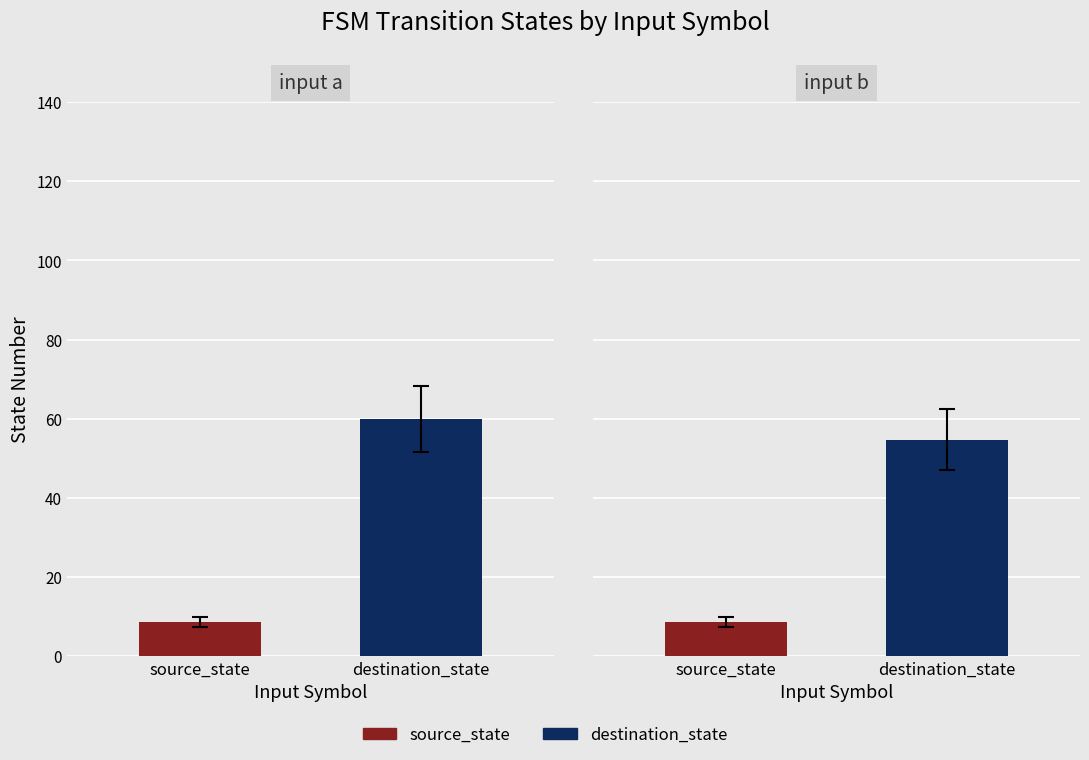

Which series has the widest spread of values?

destination_state